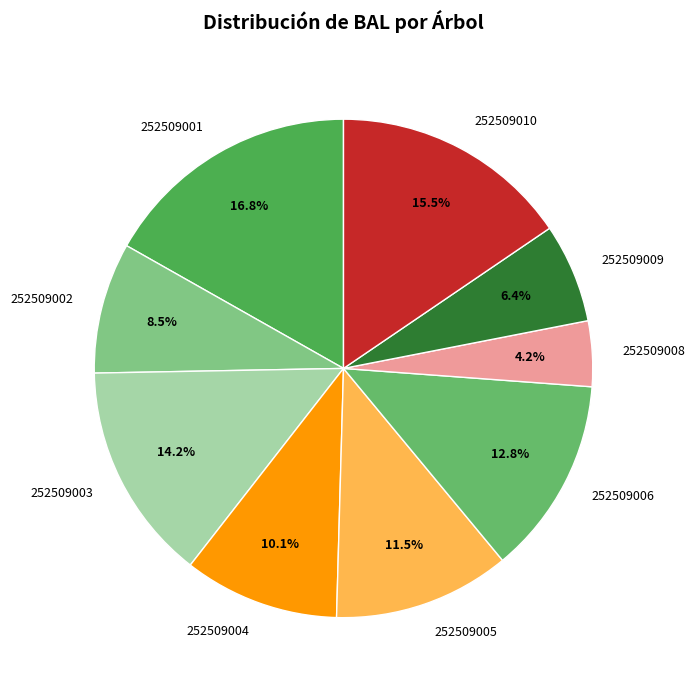

Which category has the biggest portion of the pie?

252509001